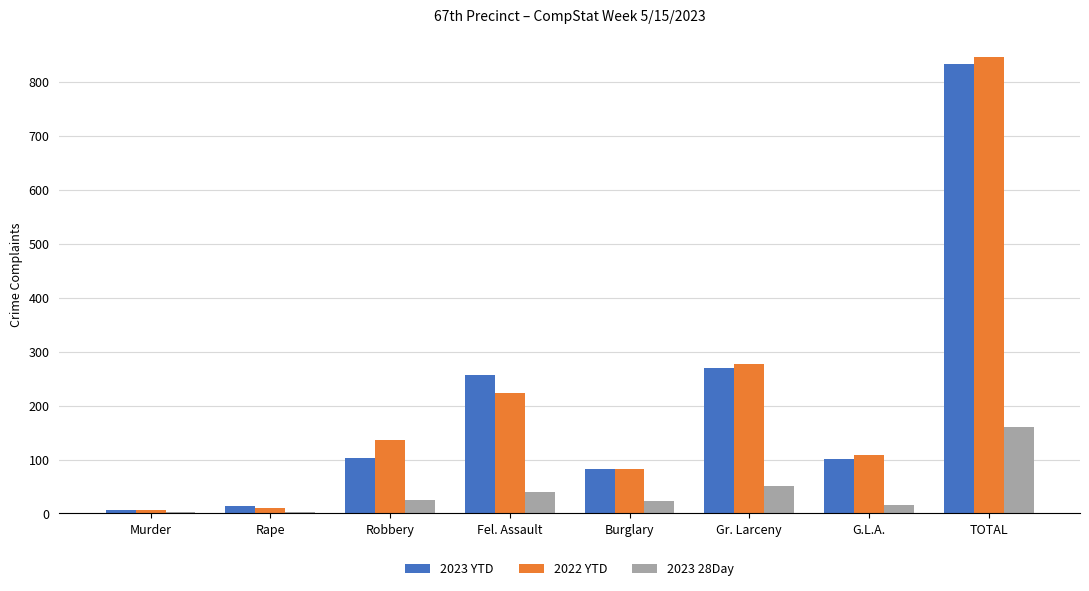

Is it true that 2023 YTD equals 181 at G.L.A.?

False